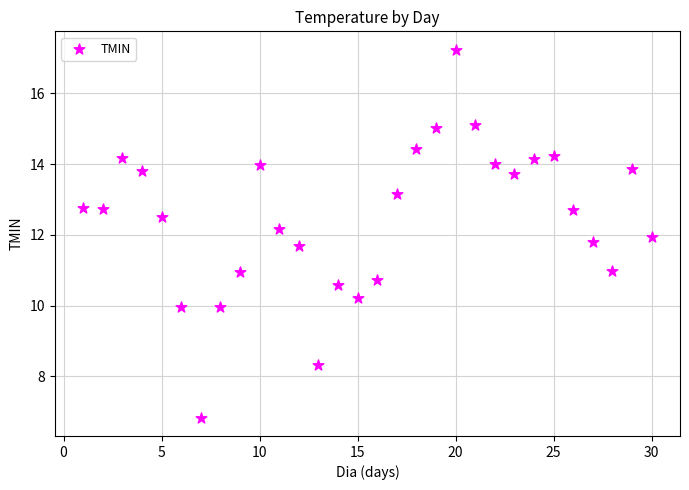

What is the range of X values (max minus min)?

29.0